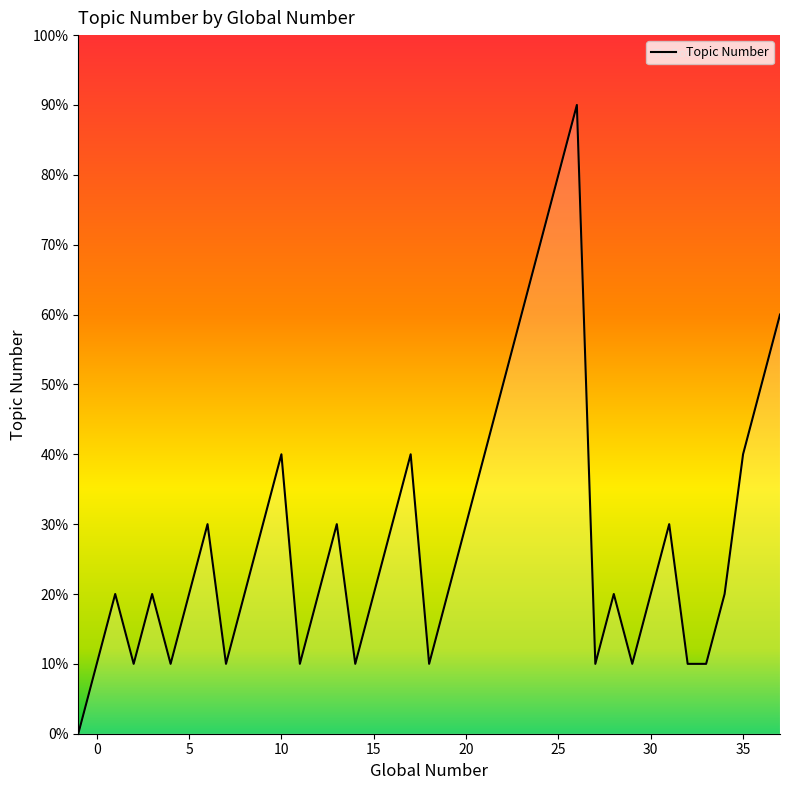

Is this an area chart (filled region under the line)?

Yes